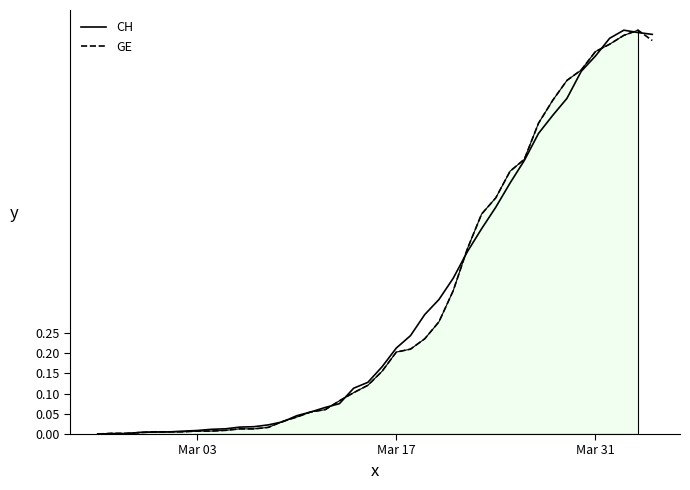

Does the chart have visible grid lines?

No